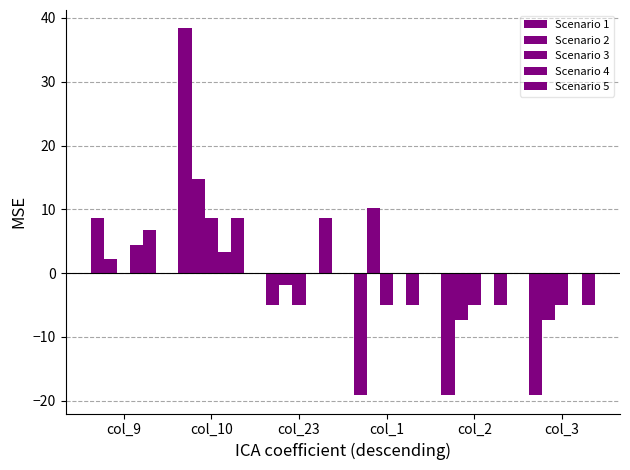

How many positive values does the Scenario 1 series have?

2